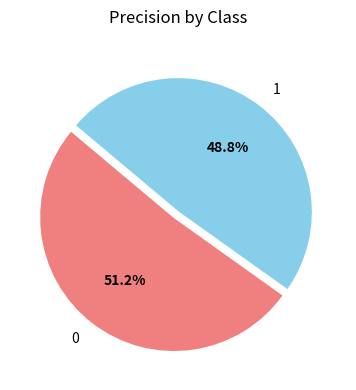

How many segments does this pie chart have?

2